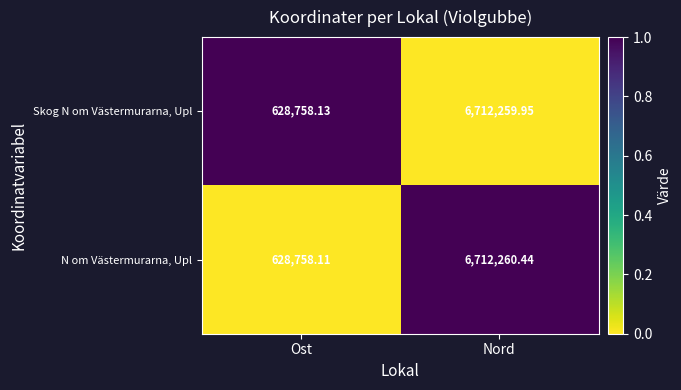

Is the value of Skog N om Västermurarna, Upl at Ost greater than the value of N om Västermurarna, Upl at Ost?

Yes